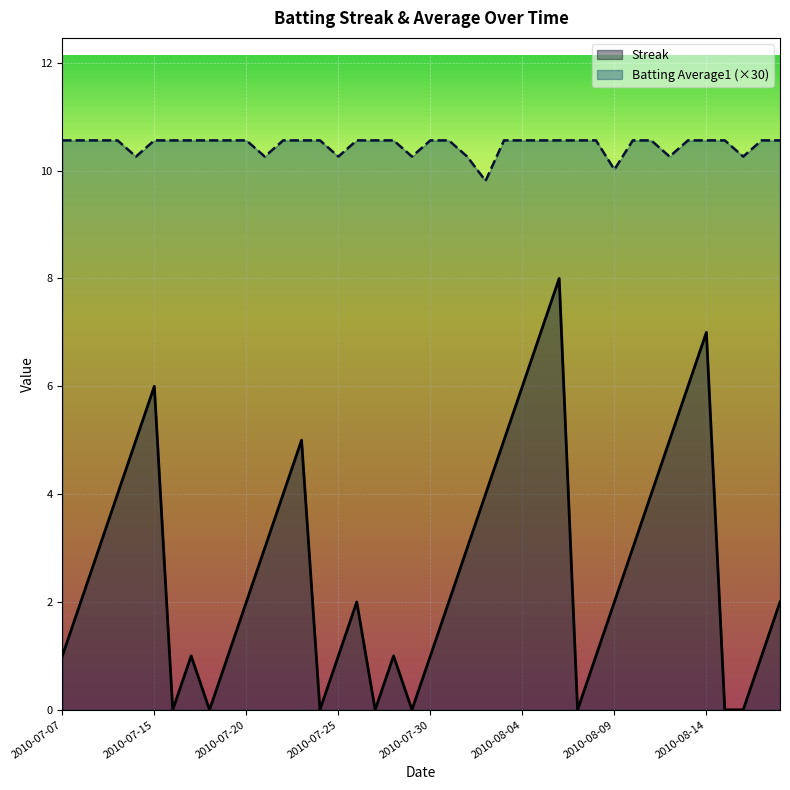

Rank the series by their average value, from lowest to highest.

Streak, Batting Average1 (×30)